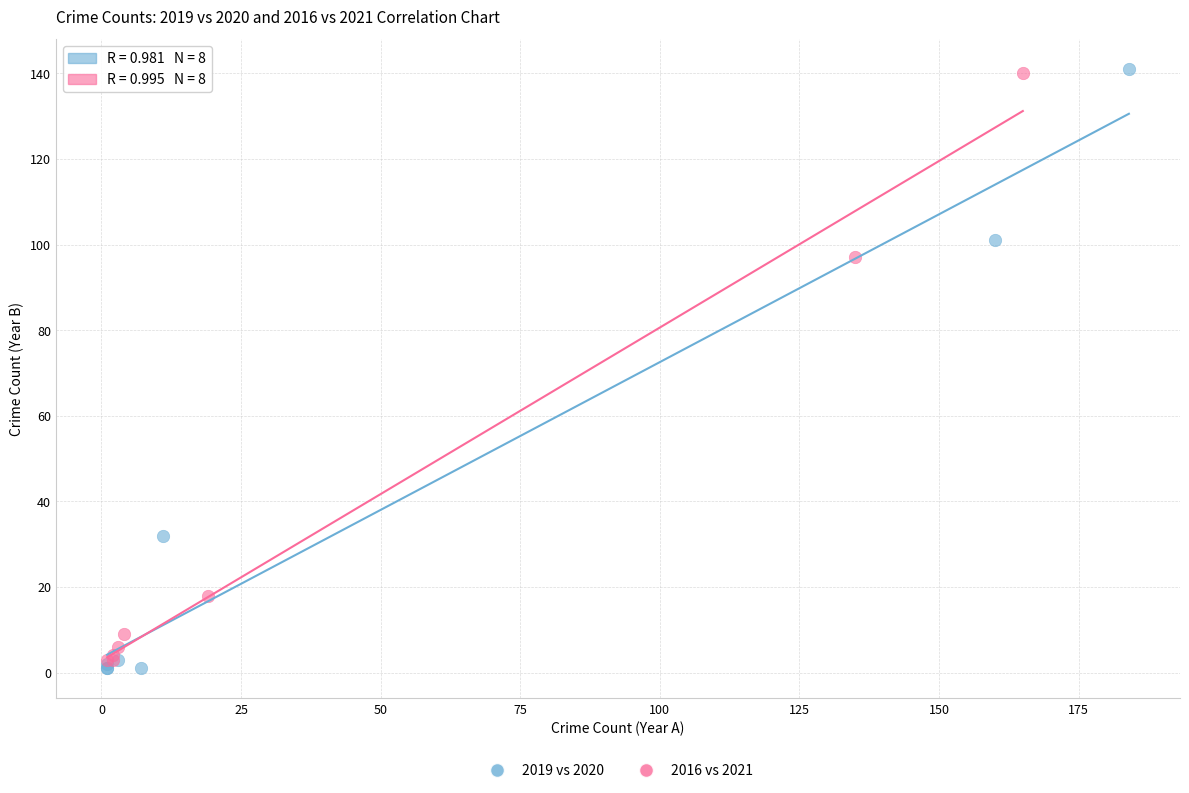

What are all the series names shown in the legend?

2019 vs 2020, 2016 vs 2021